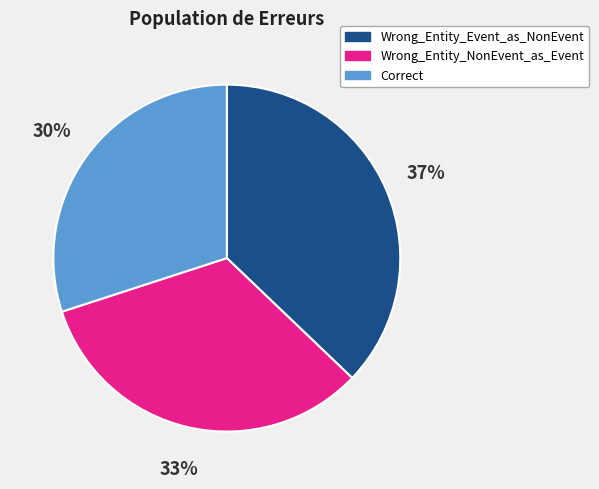

The Wrong_Entity_NonEvent_as_Event slice represents 46% of the pie. True or false?

False